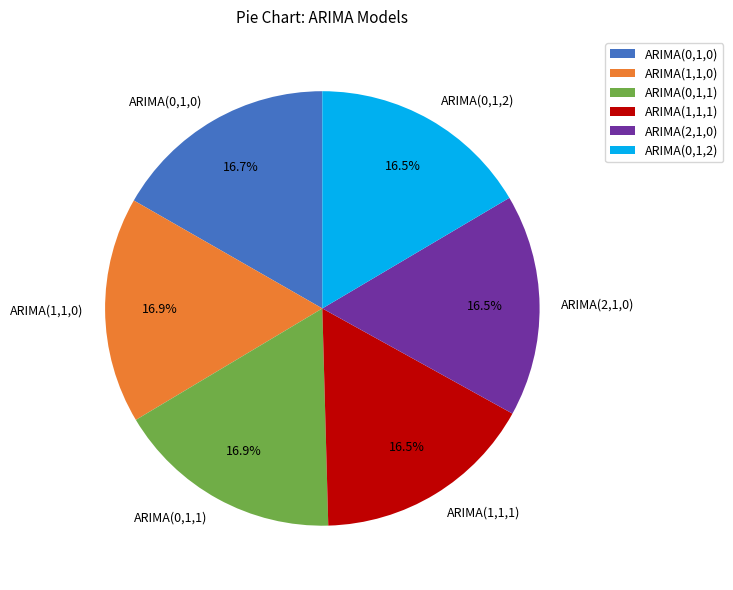

Does ARIMA(0,1,2) account for over 50% of the chart?

No